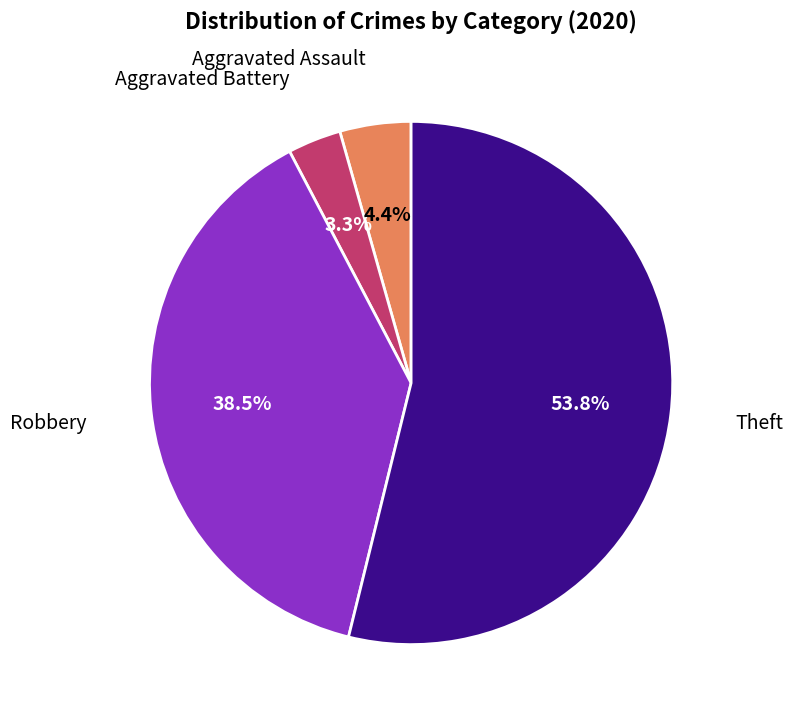

Is there any slice that represents more than half of the pie?

Yes